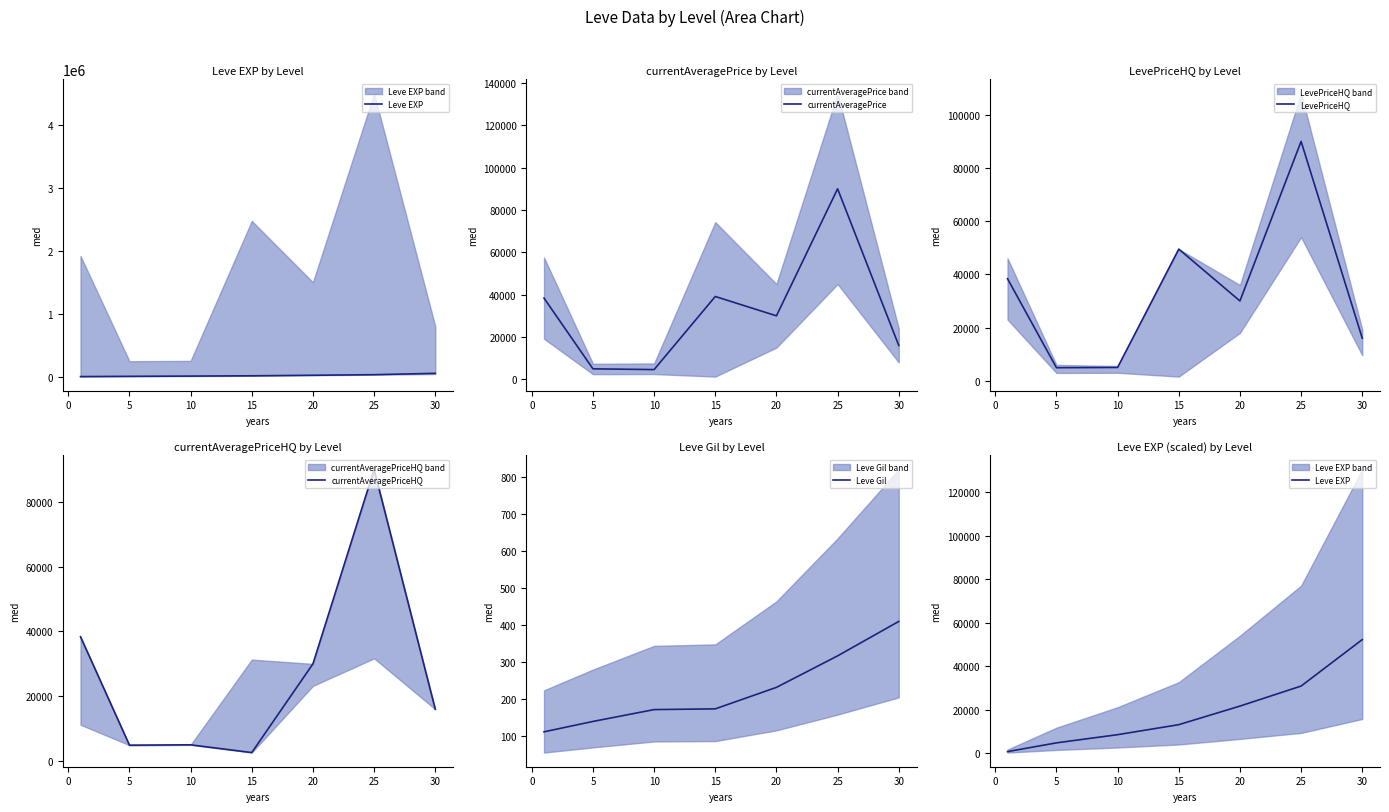

What is the highest value of the LevePriceHQ series?

90000